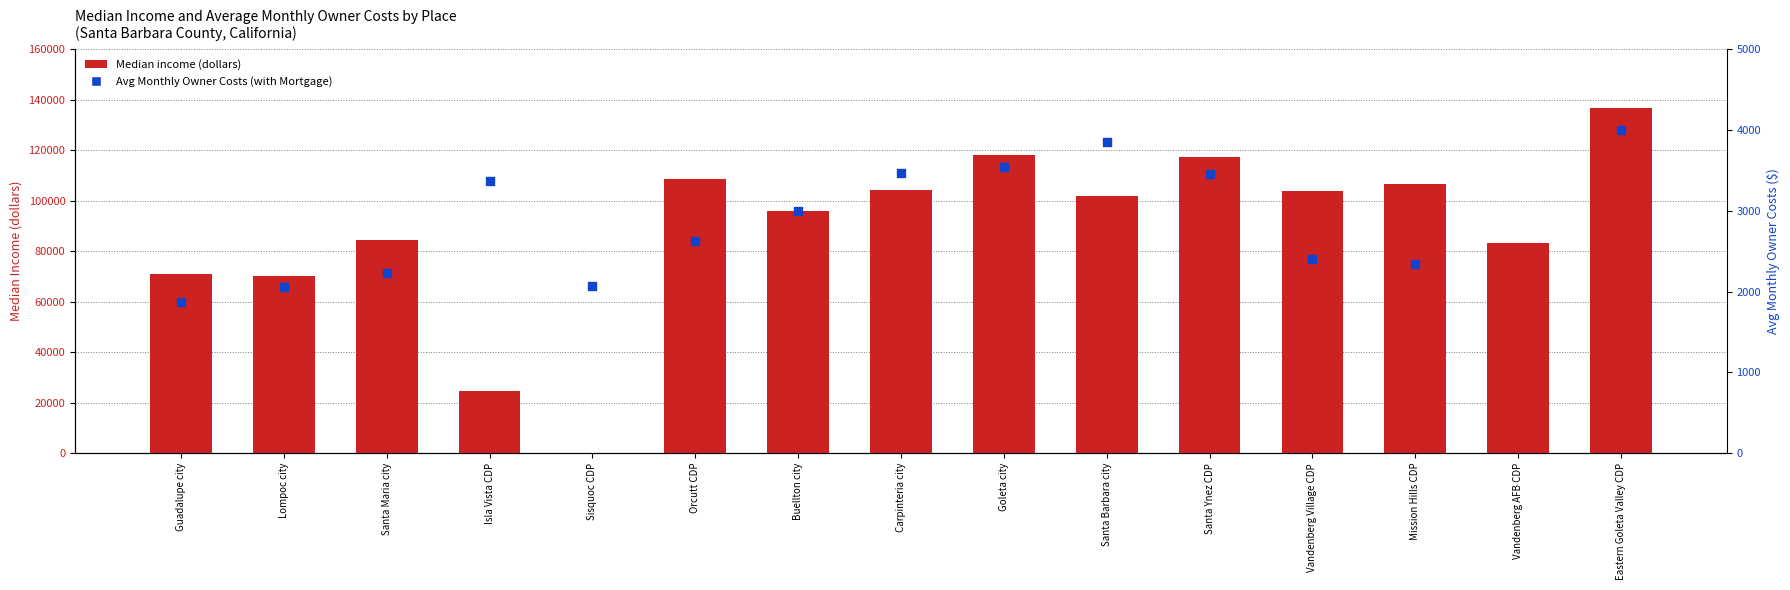

What is the ratio of the value at Isla Vista CDP to the value at Santa Barbara city?

0.2